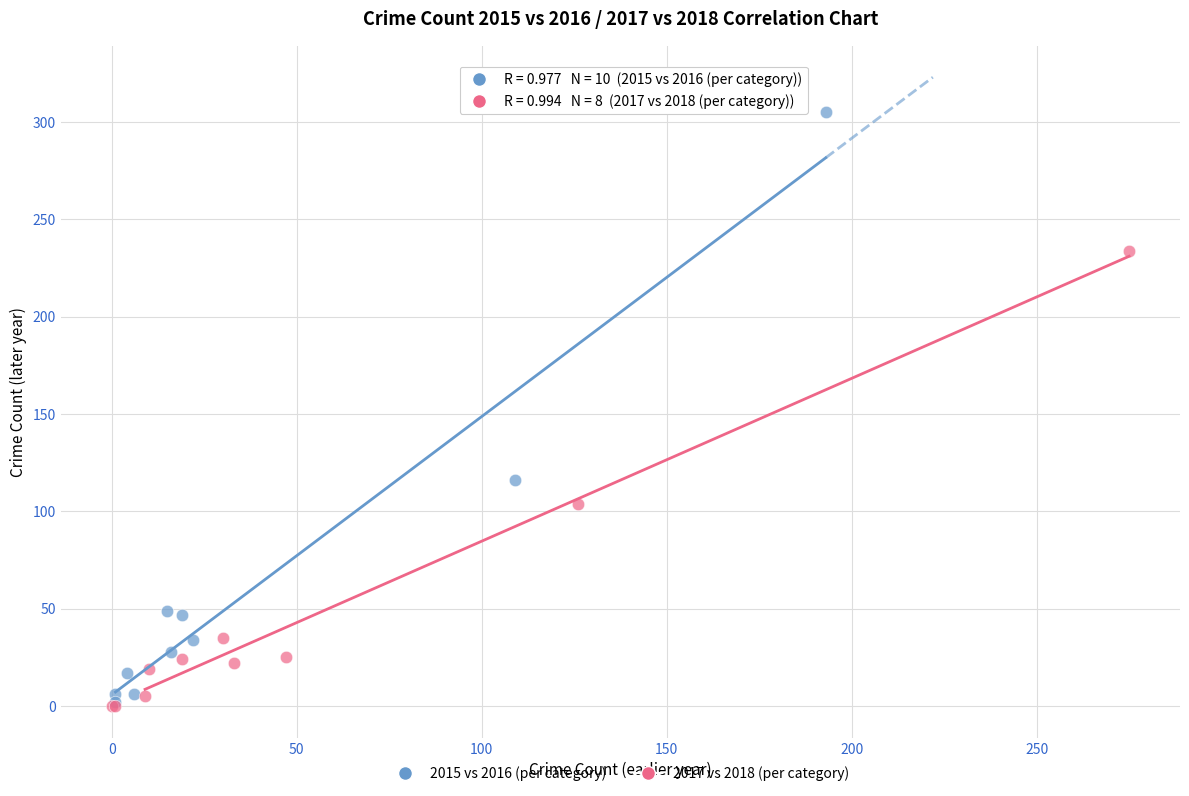

Which series reaches the maximum Y coordinate?

2015 vs 2016 (per category)